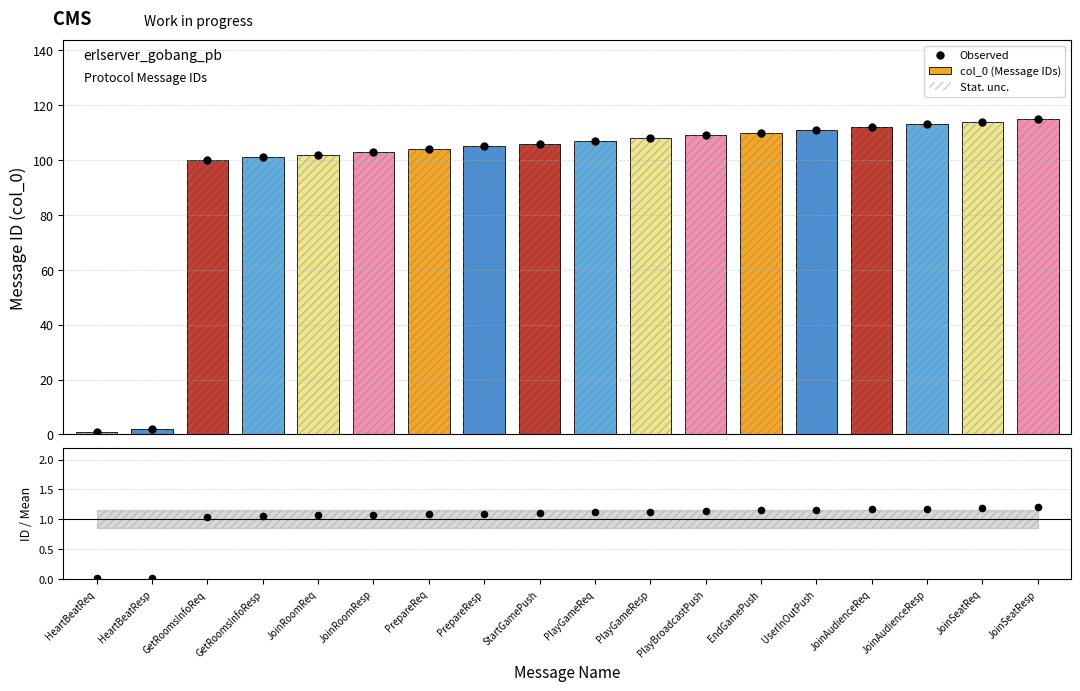

What is the total value across all series at GetRoomsInfoResp?

304.1